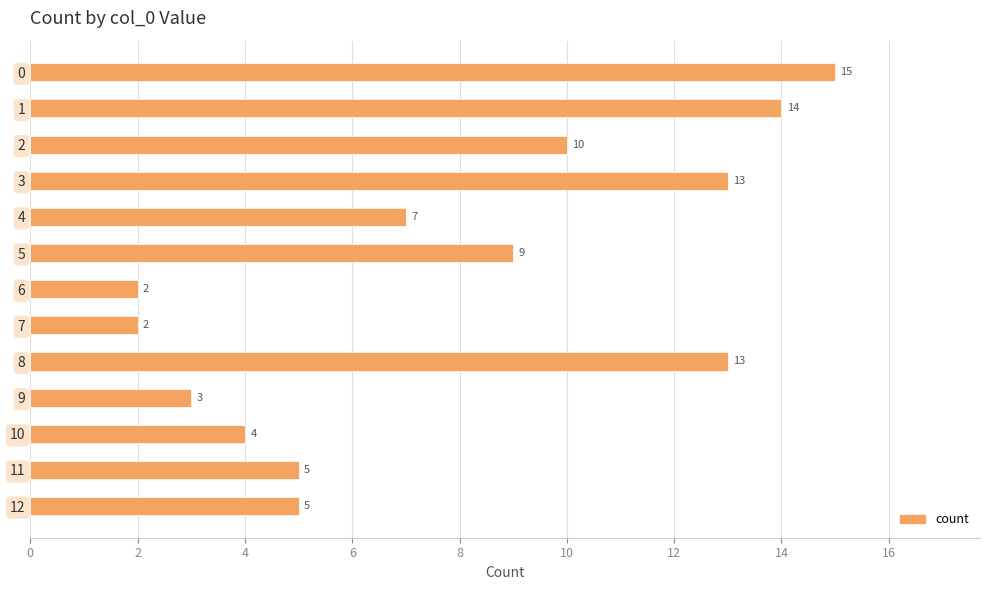

What is the ratio of the value at 12 to the value at 8?

0.4